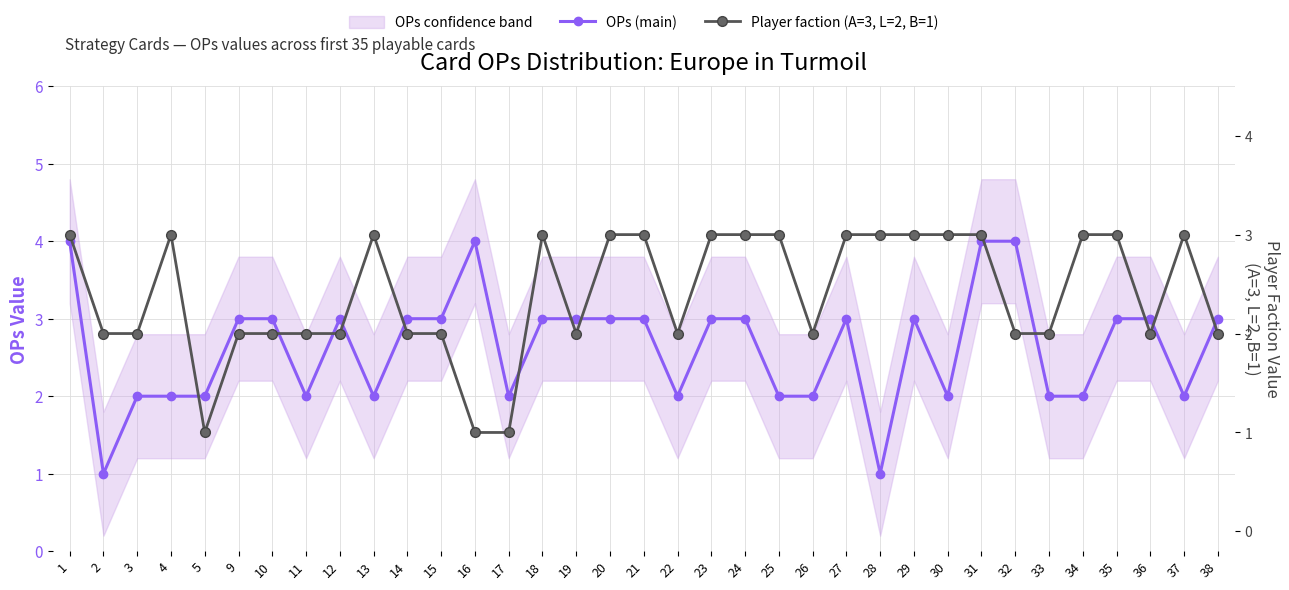

Does the chart have visible grid lines?

Yes